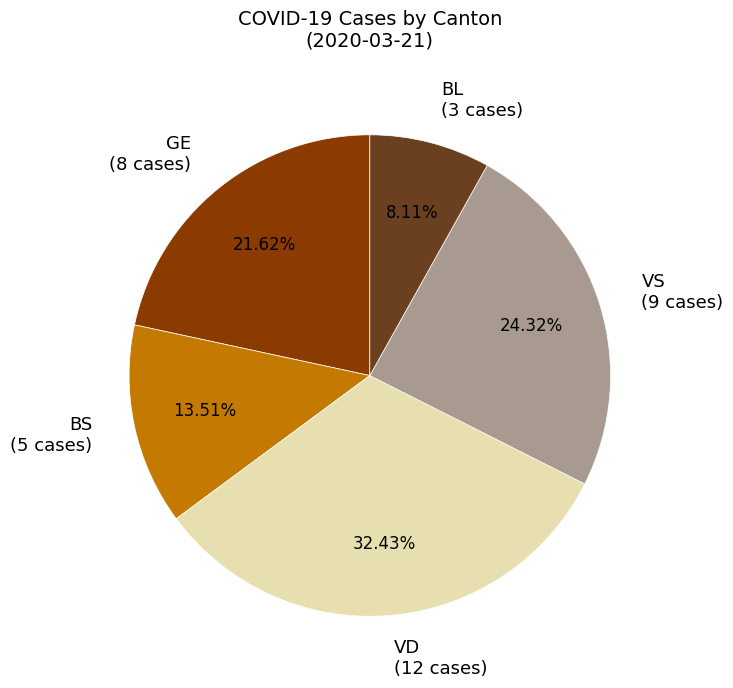

What is the smallest slice in the pie chart?

BL